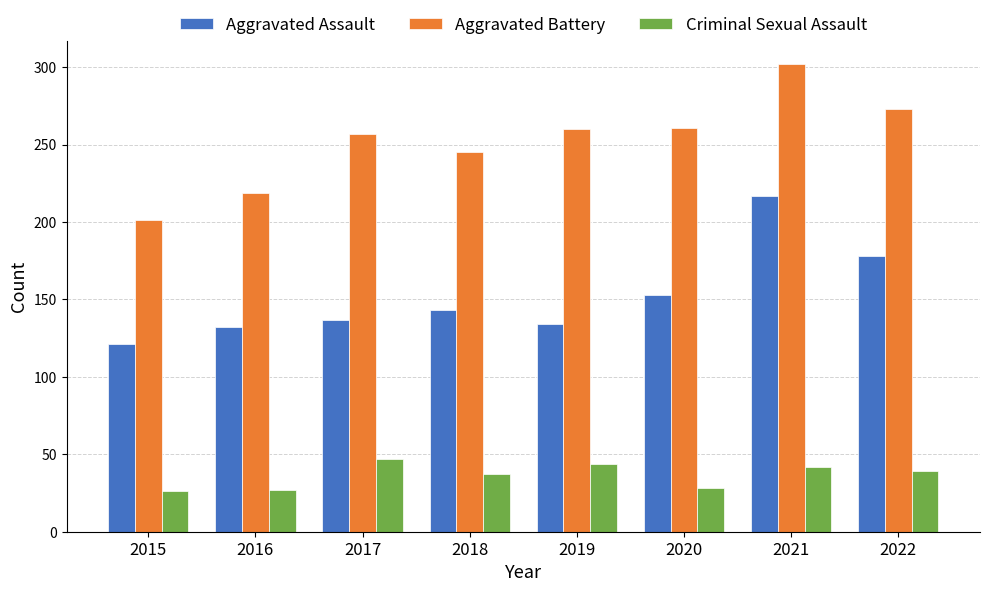

At which label is Aggravated Assault closest to 169?

2022